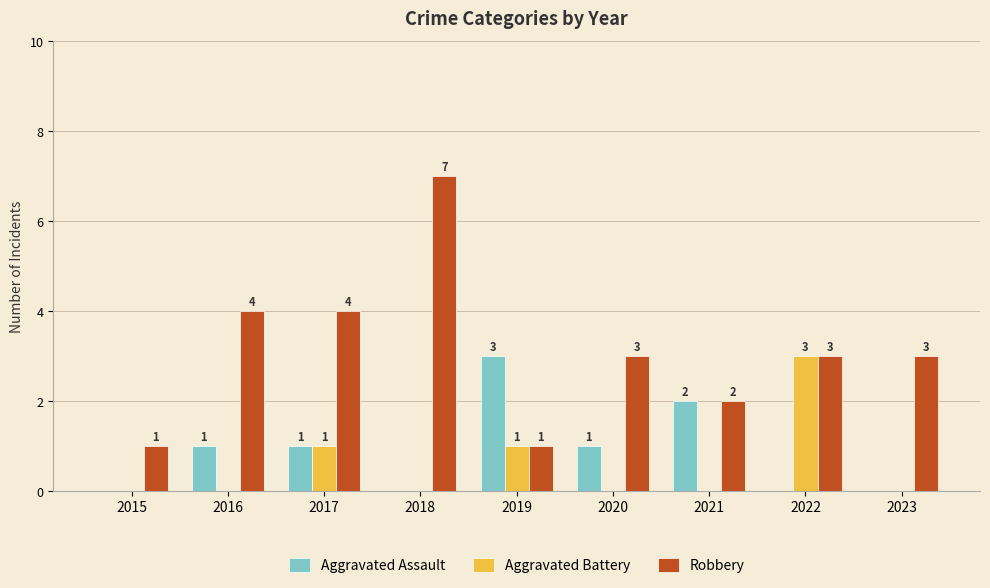

Are the bars horizontal?

No